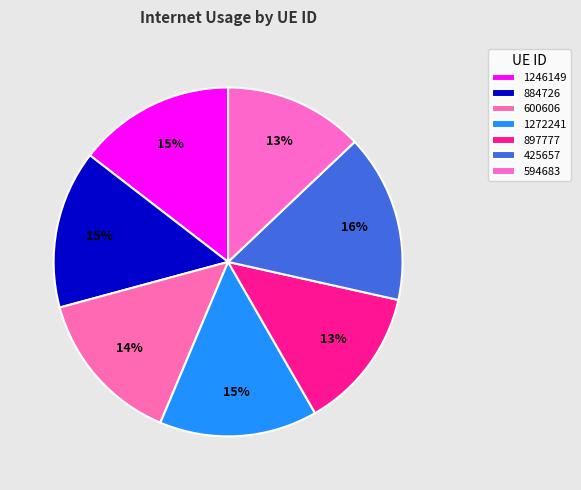

Rank the categories by value from highest to lowest.

425657, 884726, 1272241, 1246149, 600606, 897777, 594683